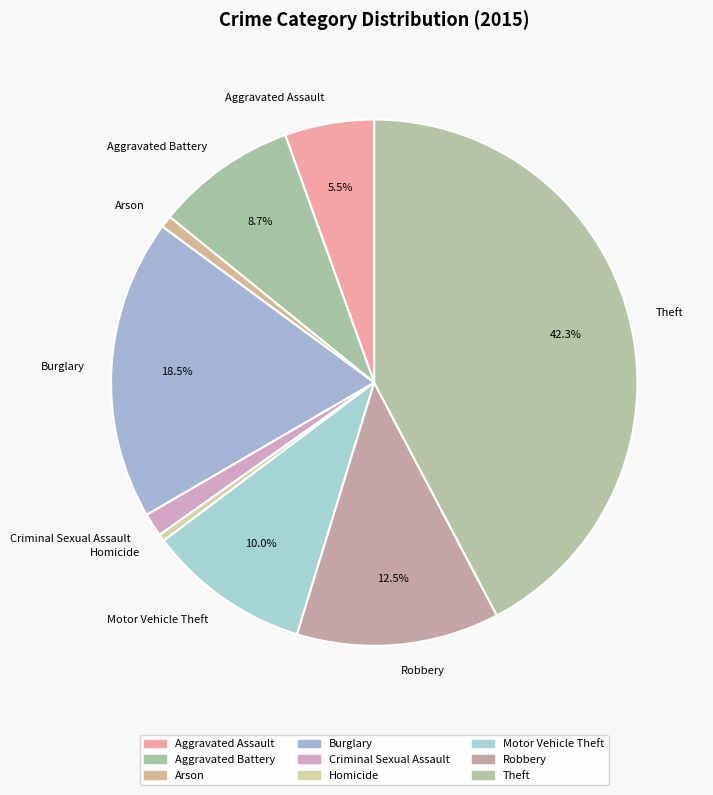

Between Motor Vehicle Theft and Aggravated Battery, which is larger?

Motor Vehicle Theft